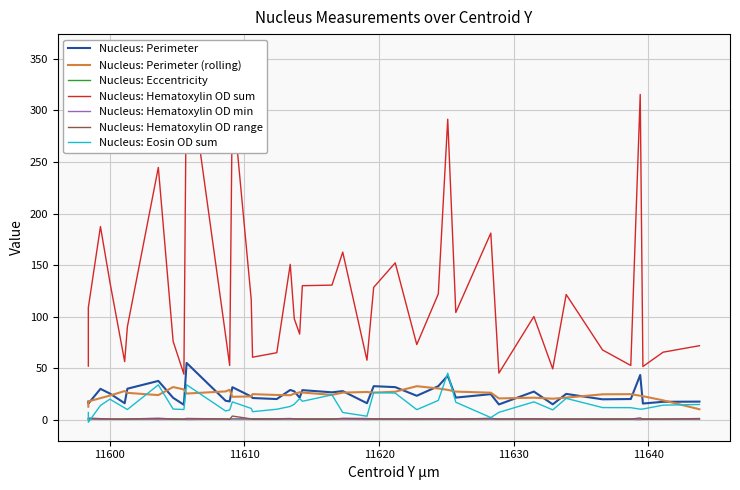

Which series has the largest total across all categories?

Nucleus: Hematoxylin OD sum